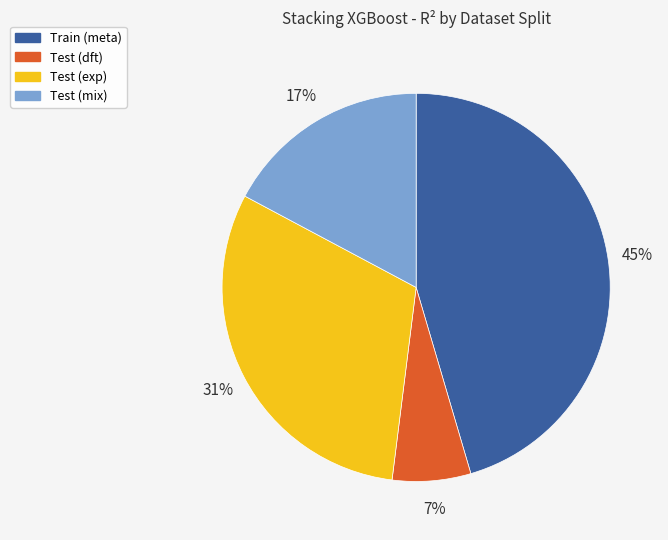

How many slices are in this pie chart?

4